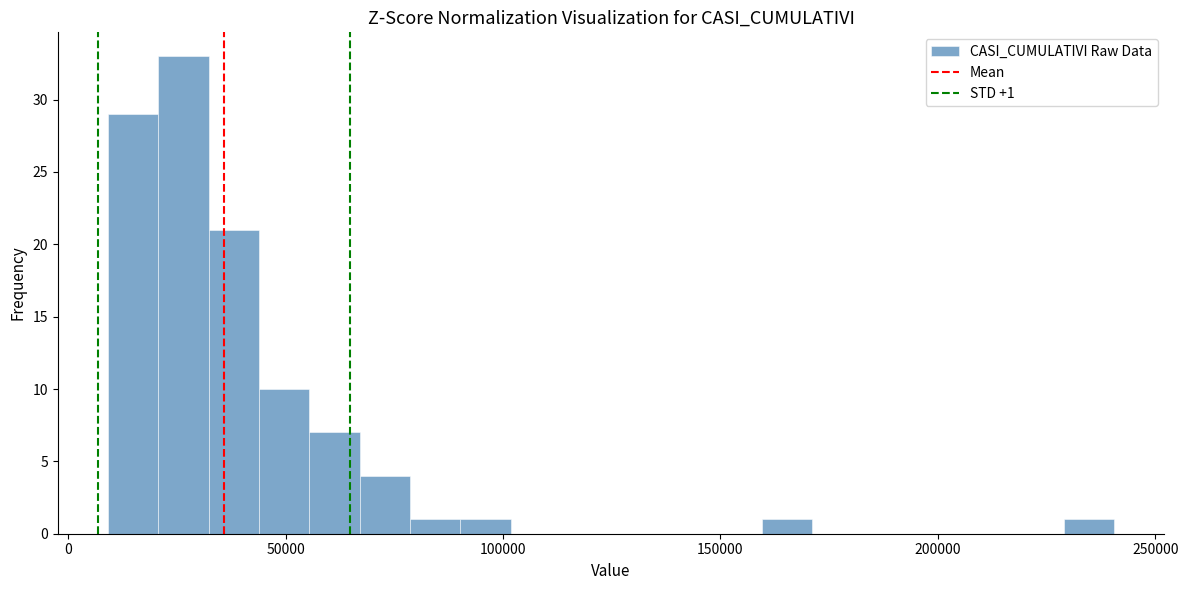

Around what value on the x-axis is the tallest bar? Give the approximate position of its centre, as read against the axis.

25000